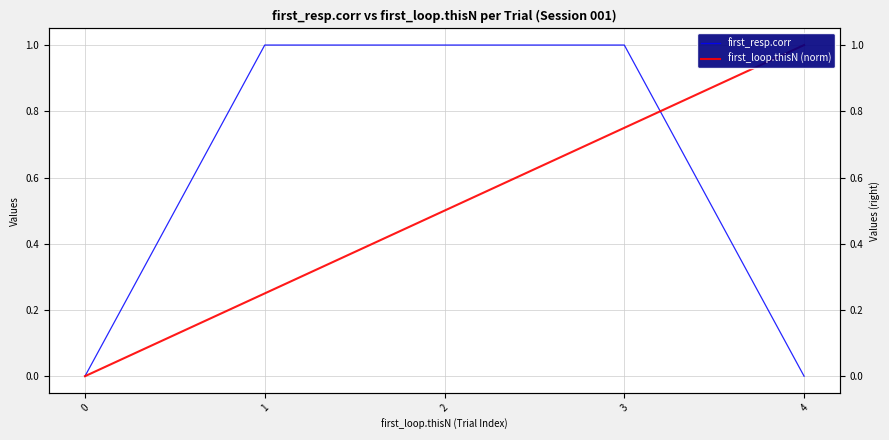

List the series in order of their overall mean, lowest first.

first_loop.thisN (norm), first_resp.corr